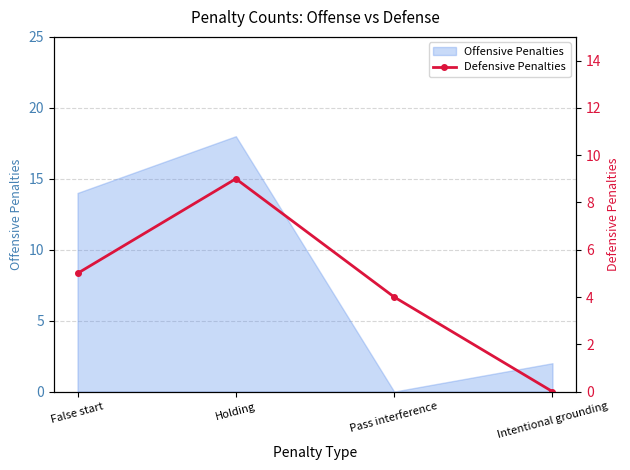

Which category has the lowest value across all series?

Intentional grounding